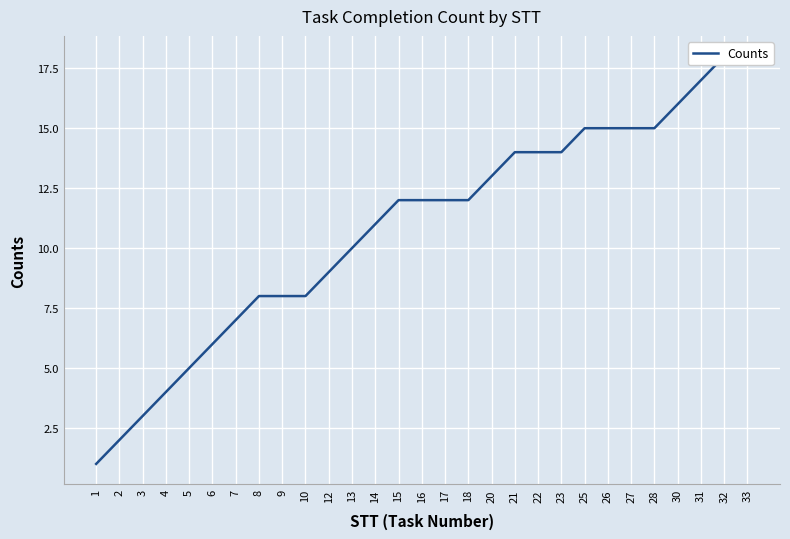

Which category has the highest value across all series?

32